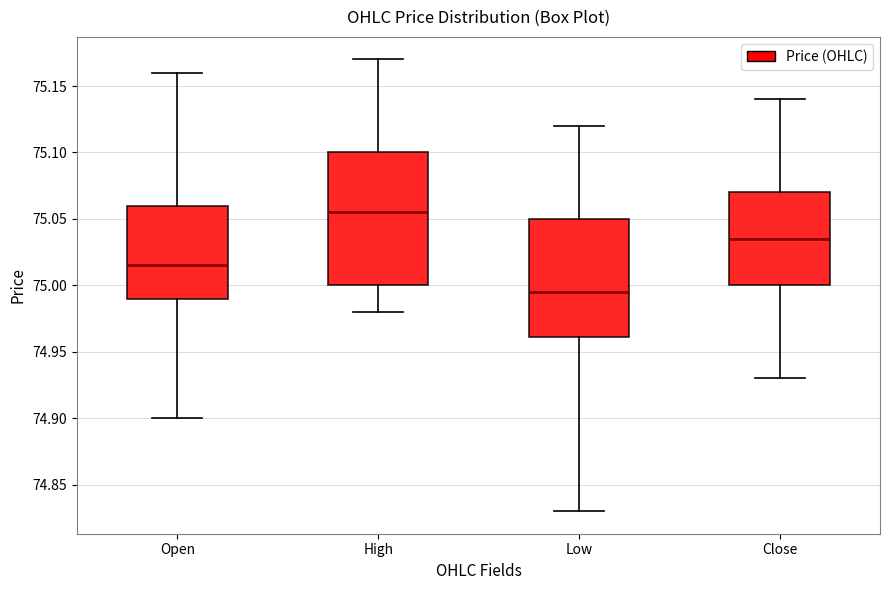

Reading left to right, read every box against the y-axis: the position of its median line, the range the box covers, and the ends of its whiskers. The values are not printed on the chart, so give them approximately, as read against the axis.

Open: median 75.015, box 74.990 to 75.060, whiskers 74.900 to 75.160
High: median 75.055, box 75.000 to 75.100, whiskers 74.980 to 75.170
Low: median 74.995, box 74.960 to 75.050, whiskers 74.830 to 75.120
Close: median 75.035, box 75.000 to 75.070, whiskers 74.930 to 75.140